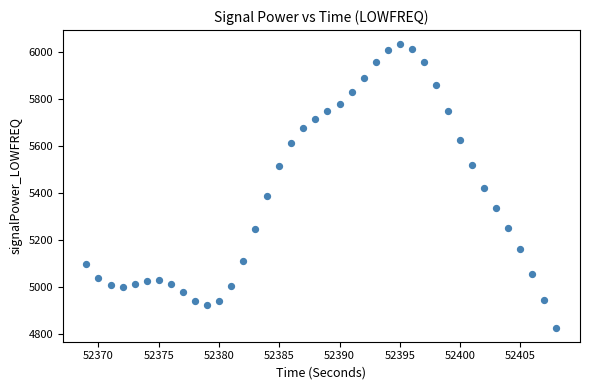

What is the range of Y values (max minus min)?

1202.4